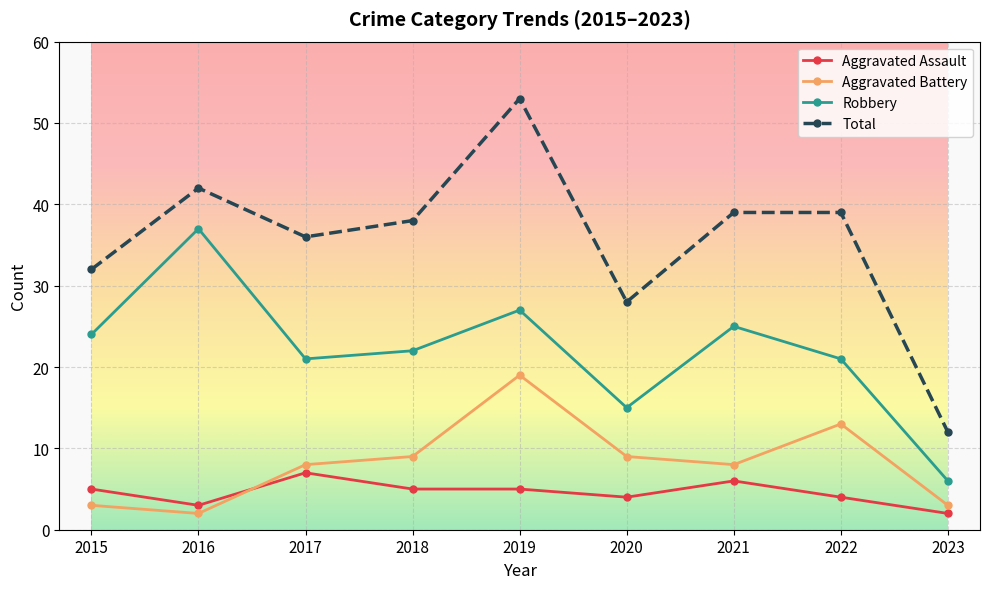

Which label corresponds to the largest value in the chart?

2019